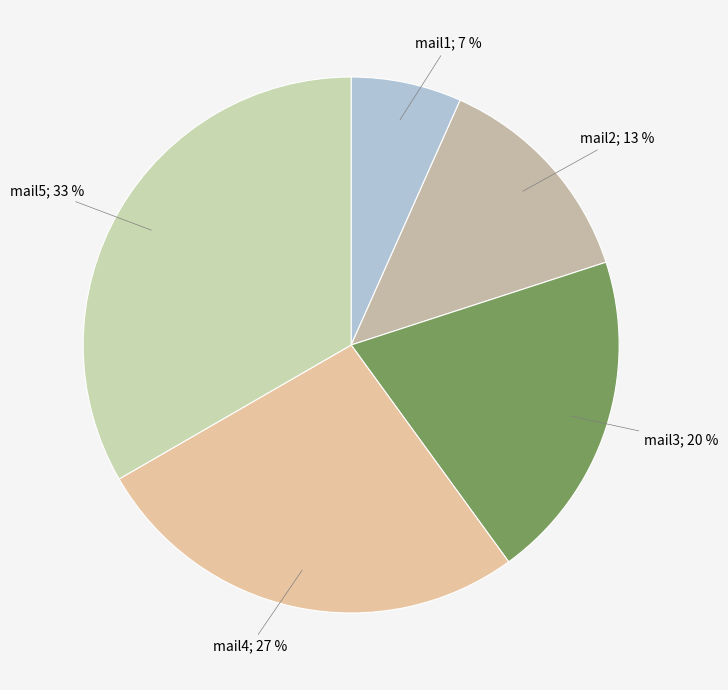

How many slices are in this pie chart?

5